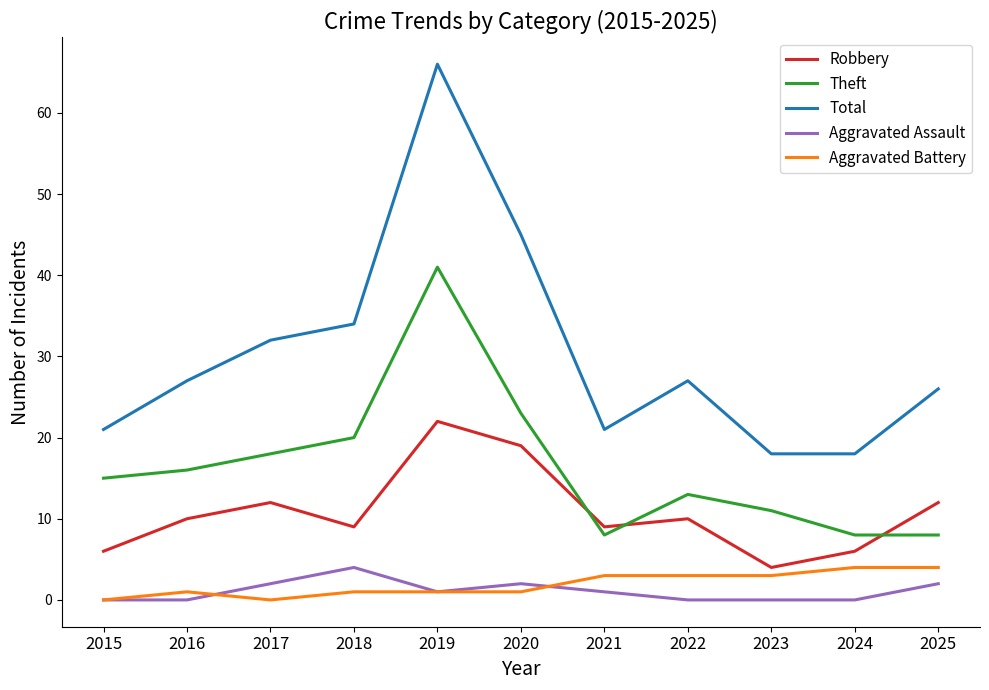

Reading left to right, transcribe all the data shown in this chart.

Robbery: 6	10	12	9	22	19	9	10	4	6	12
Theft: 15	16	18	20	41	23	8	13	11	8	8
Total: 21	27	32	34	66	45	21	27	18	18	26
Aggravated Assault: 0	0	2	4	1	2	1	0	0	0	2
Aggravated Battery: 0	1	0	1	1	1	3	3	3	4	4